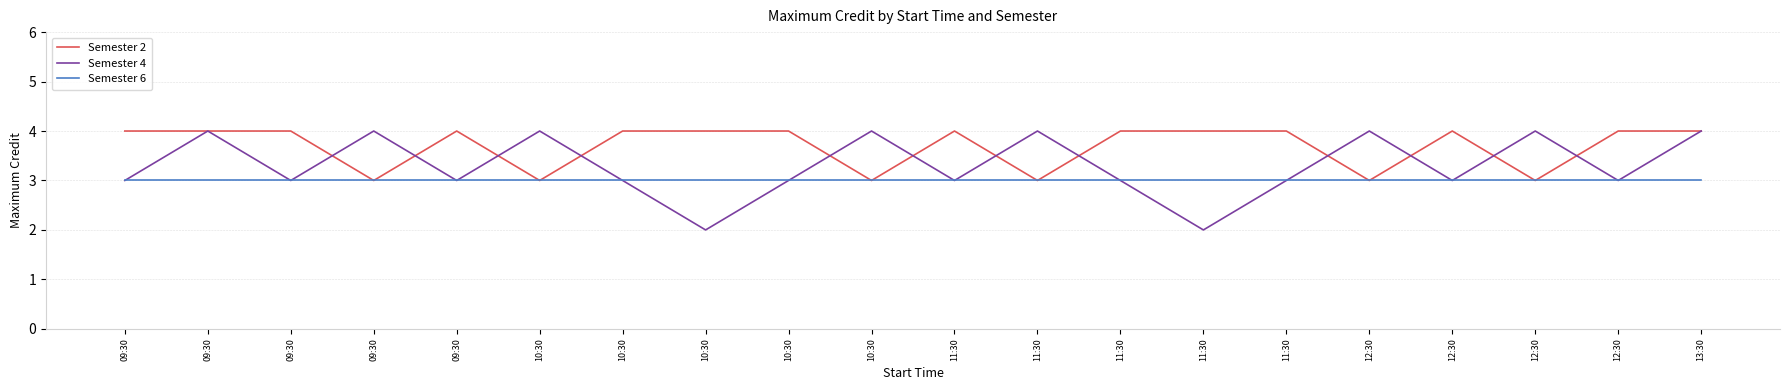

True or false: Semester 2 and Semester 6 cross at least once.

False